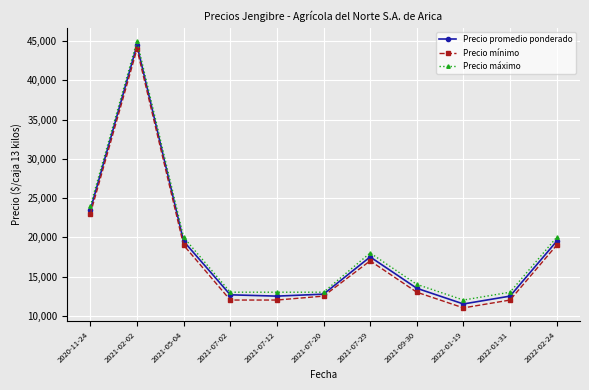

The value of Precio máximo at 2022-01-19 is 20019. True or false?

False